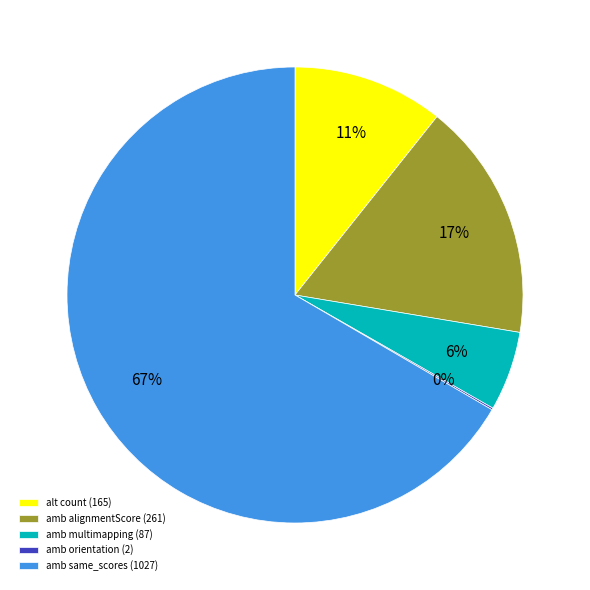

What is the majority slice?

amb same_scores (1027)